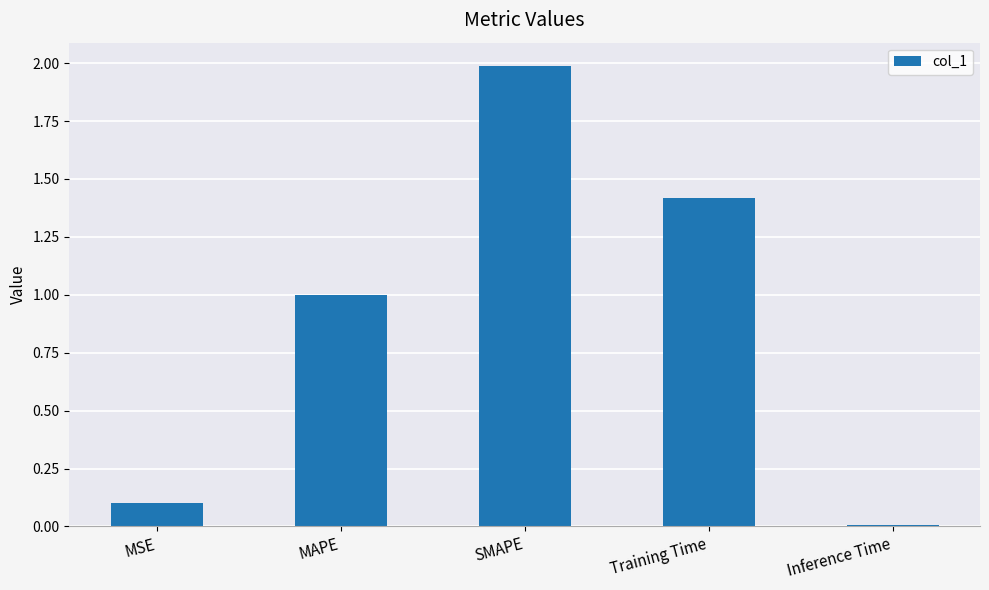

What is the difference between the maximum and minimum values?

2.0